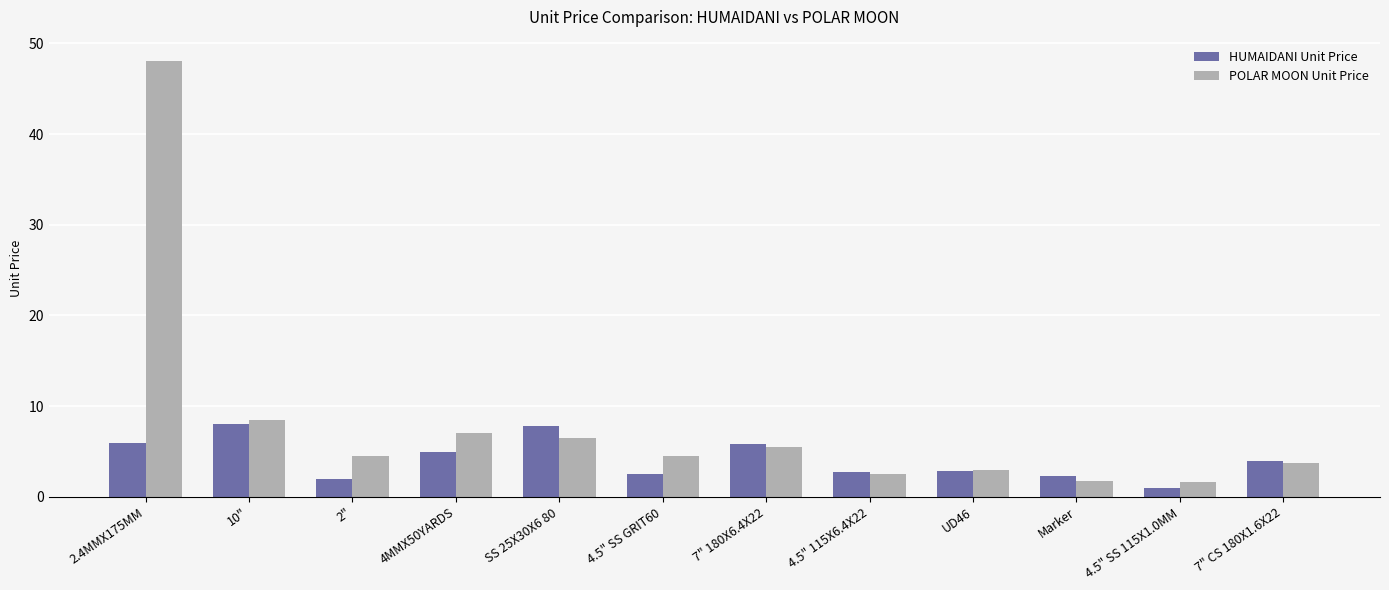

At which label does HUMAIDANI Unit Price first exceed 4?

2.4MMX175MM